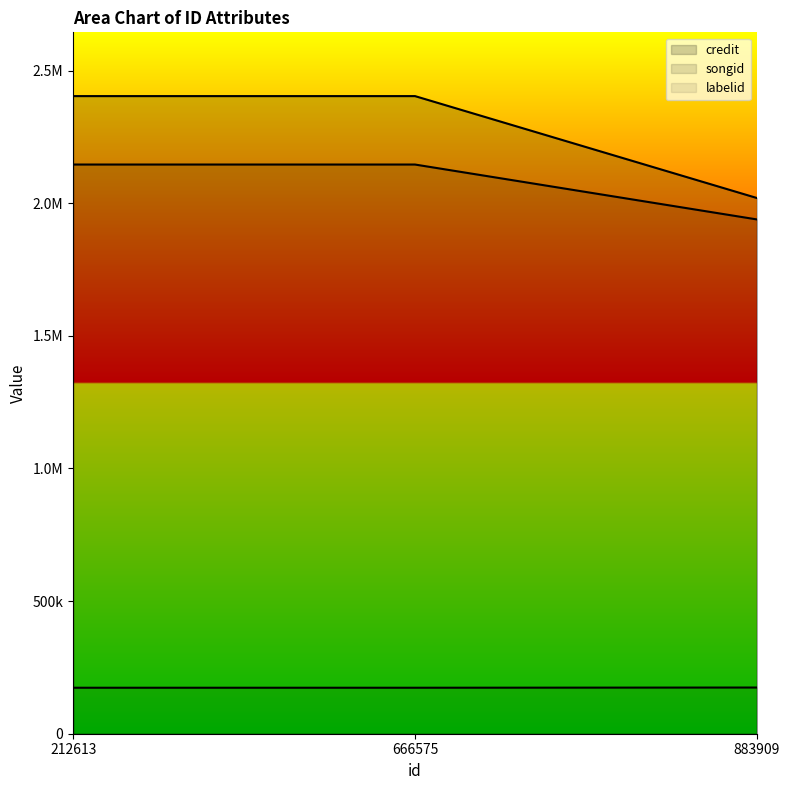

At which category does the chart reach its minimum across all series?

212613